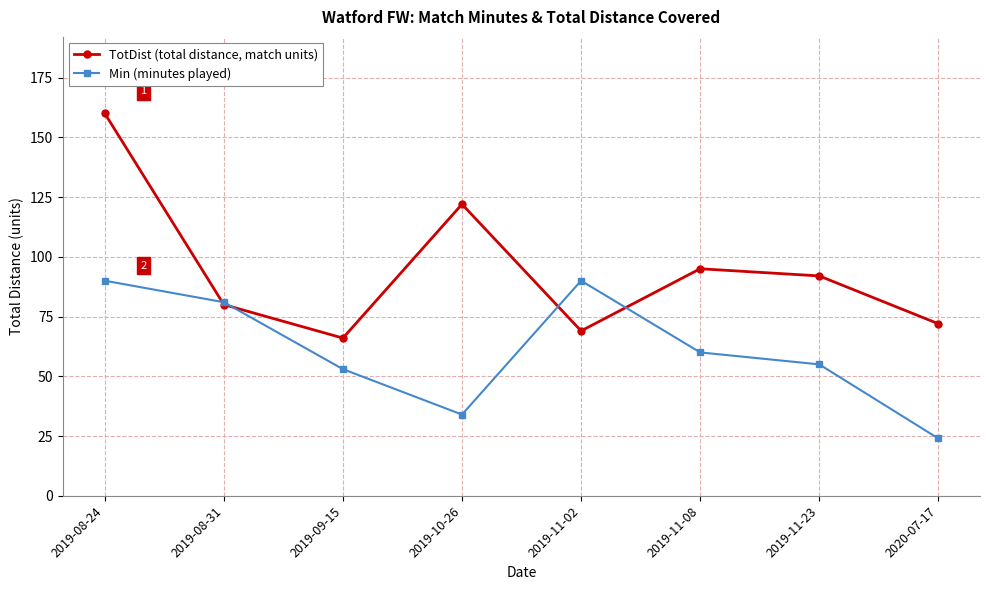

What is the maximum value shown in the chart?

160